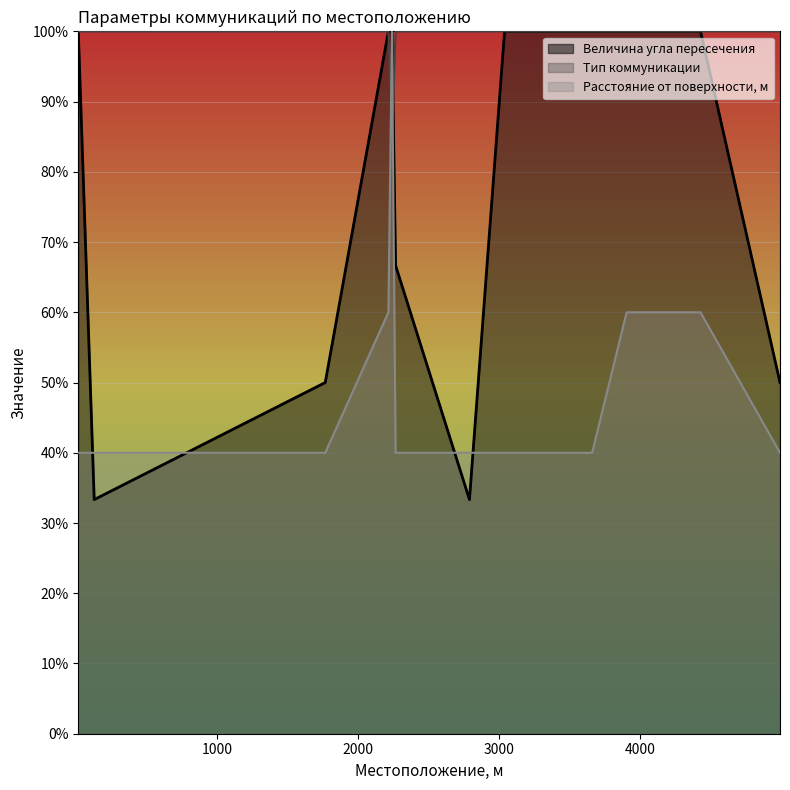

List the labels in order of Величина угла пересечения value, smallest first.

130, 2792, 1769, 4995, 2268, 17, 2217, 2242, 3041, 3499, 3662, 3907, 4329, 4431